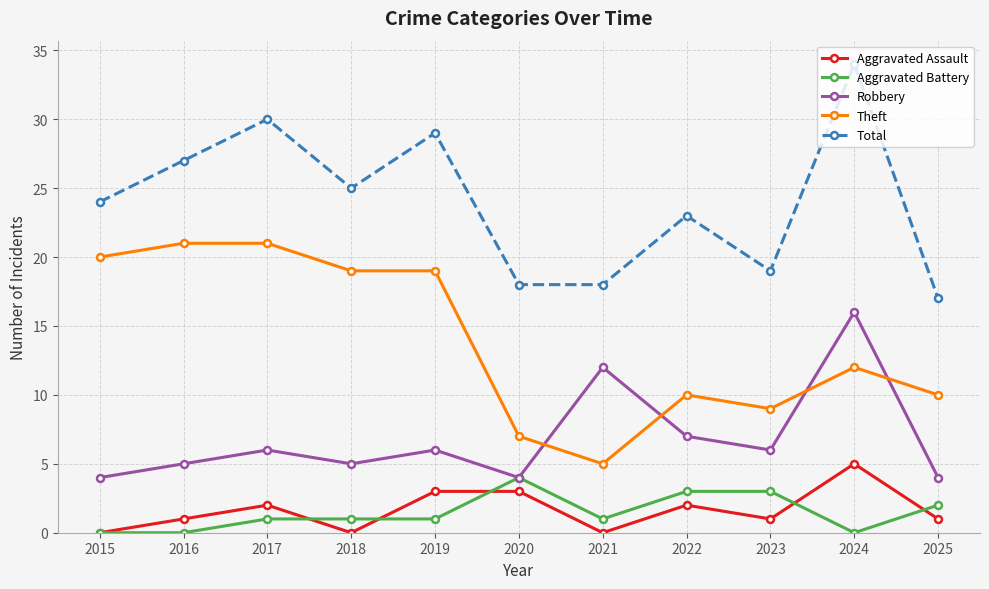

What is the difference between the second highest and minimum values in the Theft series?

16